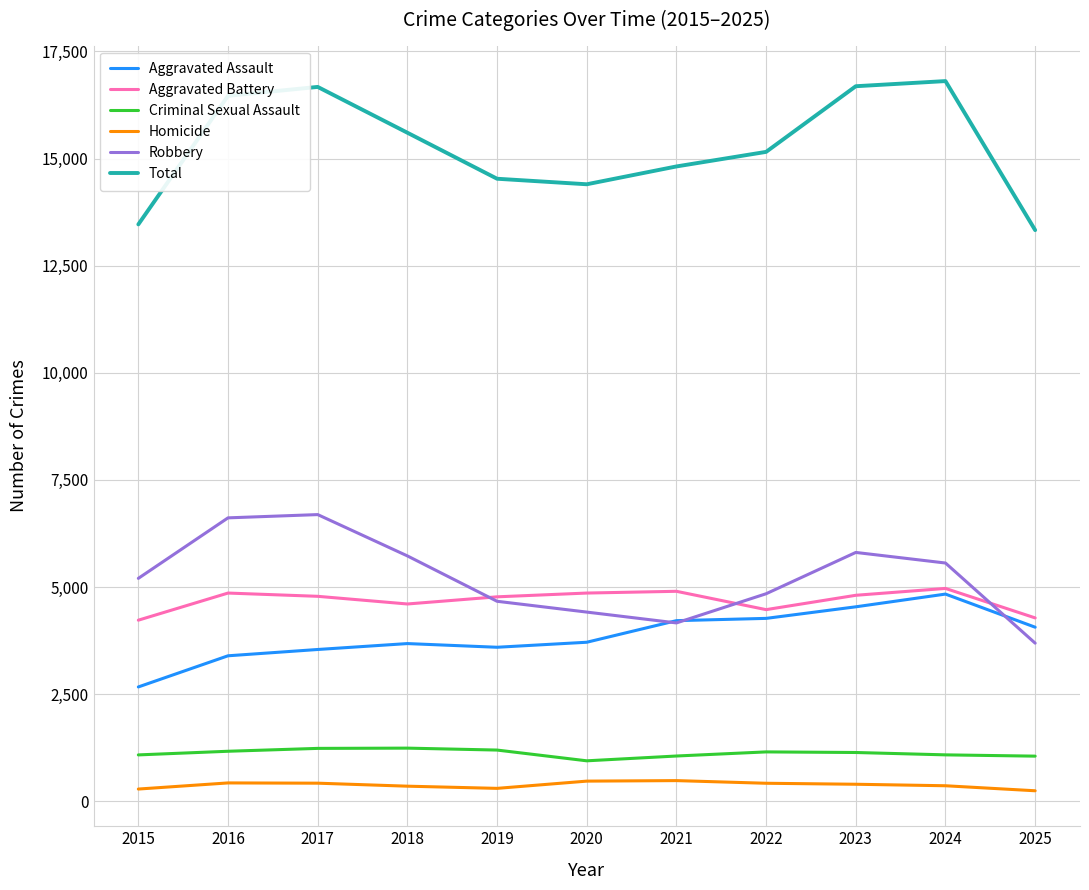

How many times do Aggravated Battery and Robbery cross each other?

3